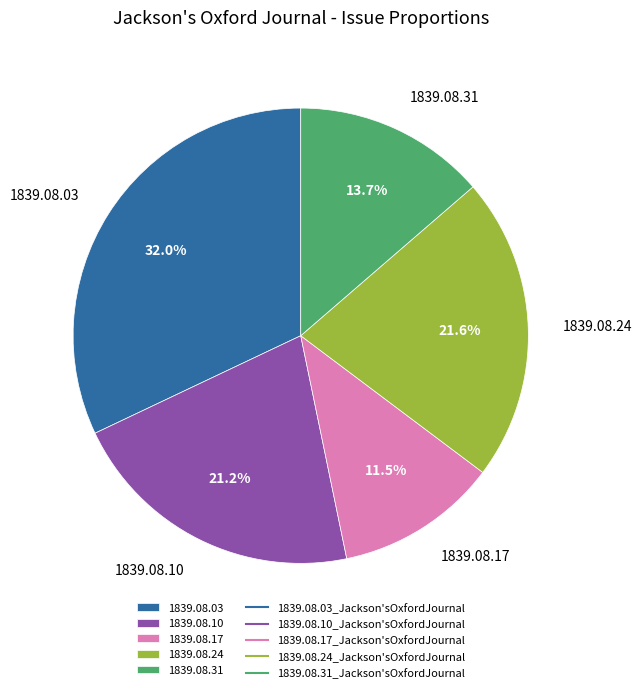

Is there any slice that represents more than half of the pie?

No